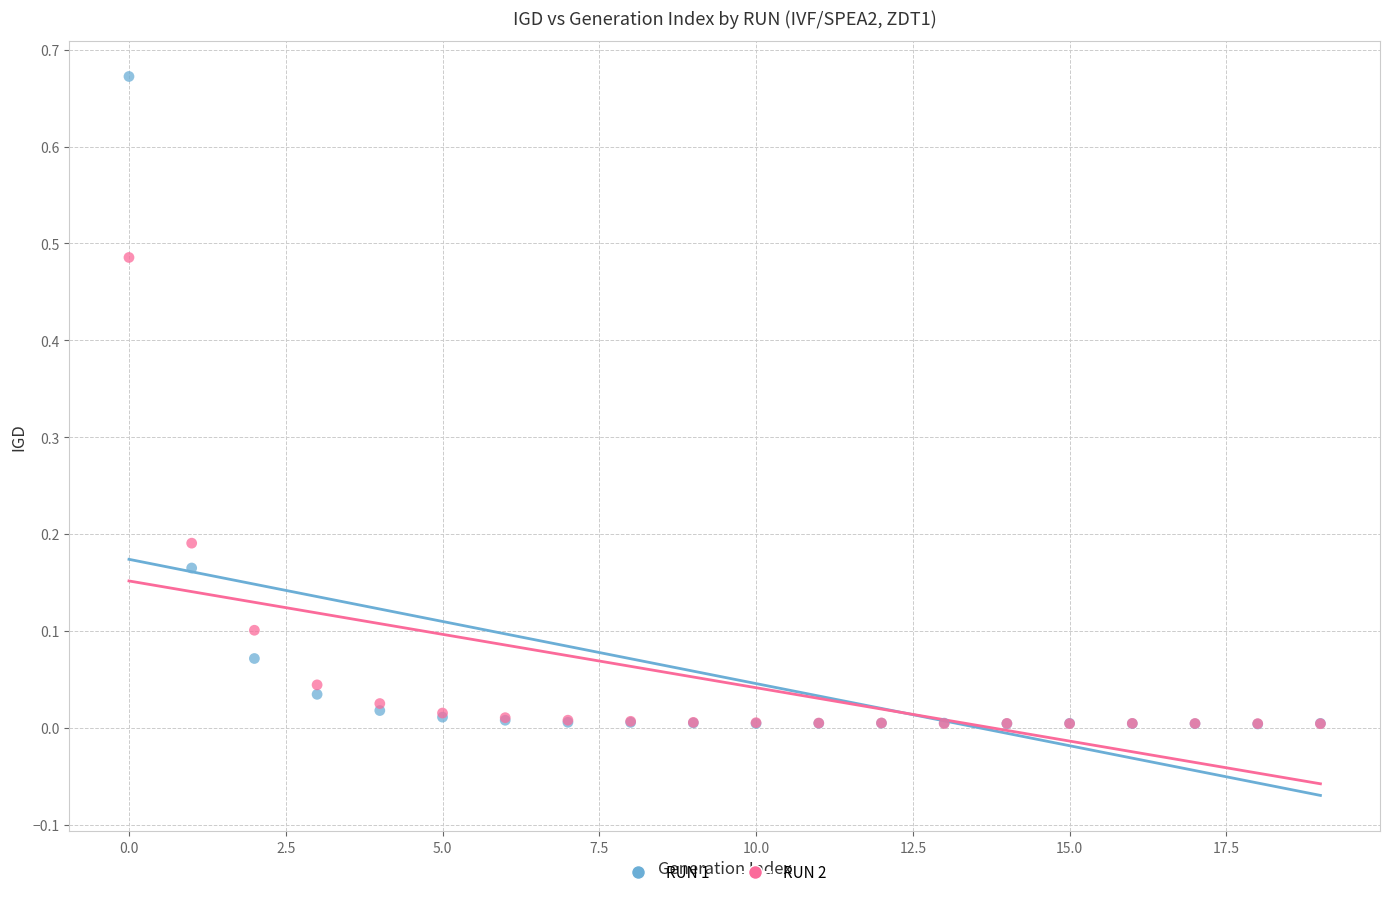

Which series has the widest spread of Y values?

RUN 1